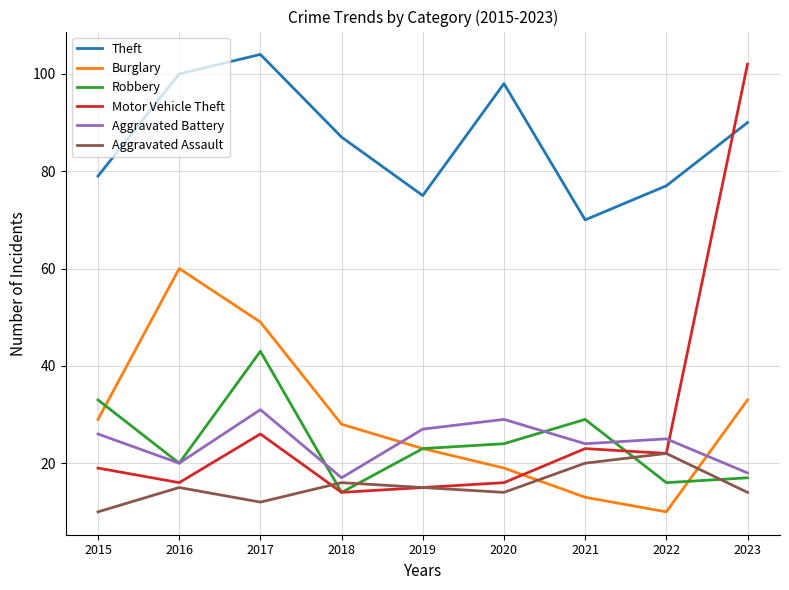

The Motor Vehicle Theft series shows 22 at 2018. True or false?

False